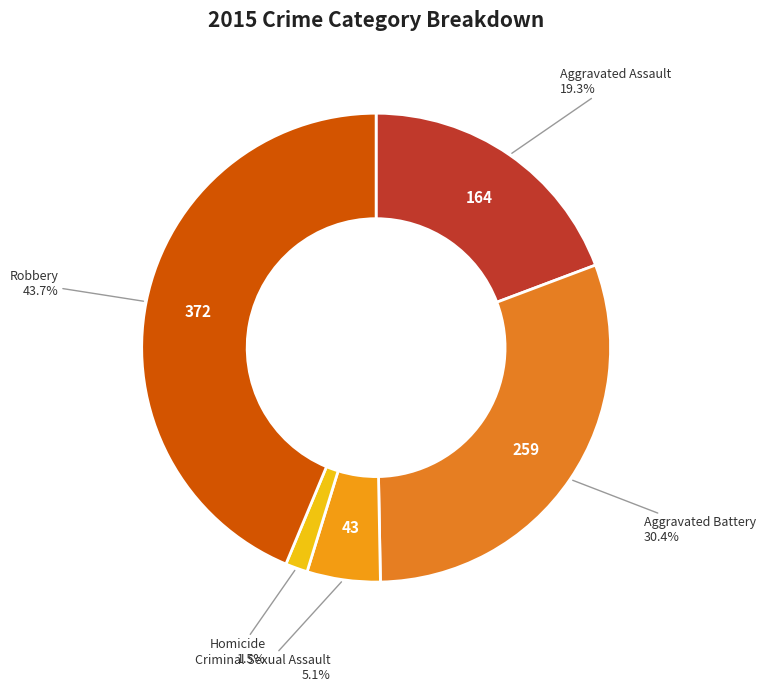

Count the number of slices in the pie.

5